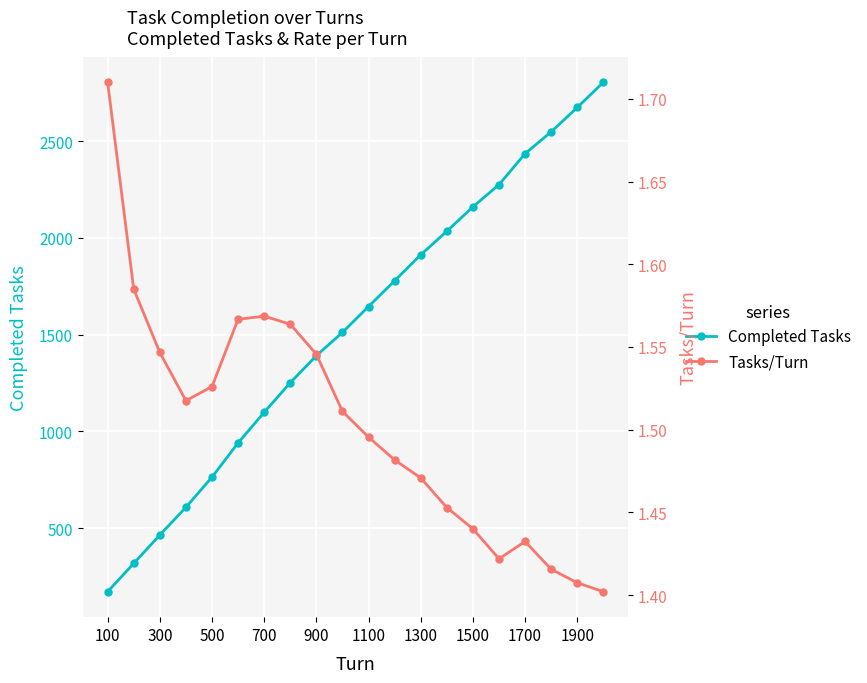

What is the highest value of the Completed Tasks series?

2804